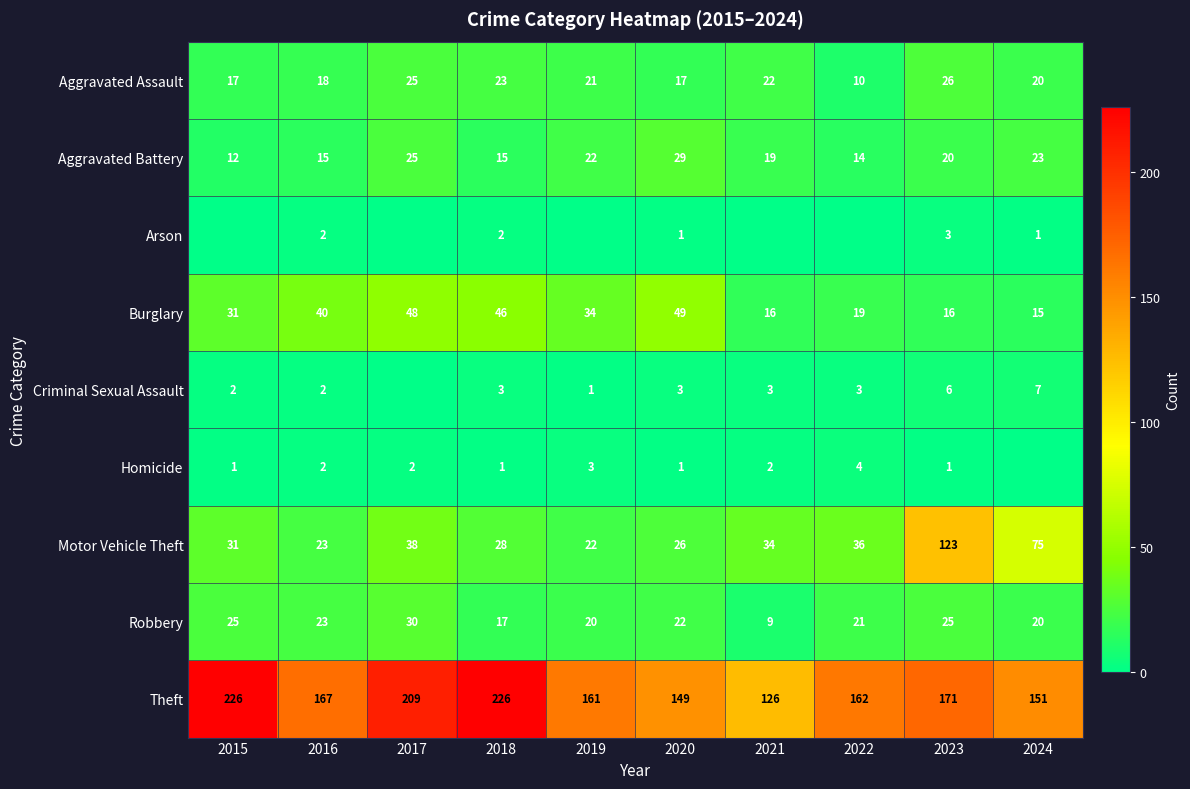

Which label corresponds to the largest value in the chart?

2015